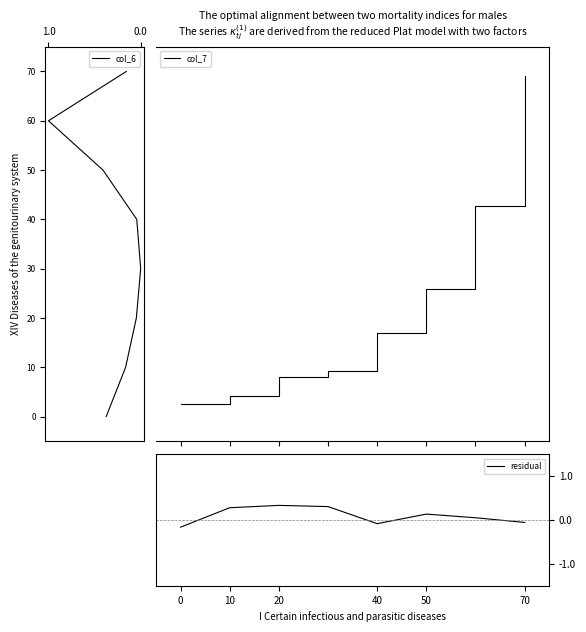

Is it true that residual equals 0.3 at 10?

True